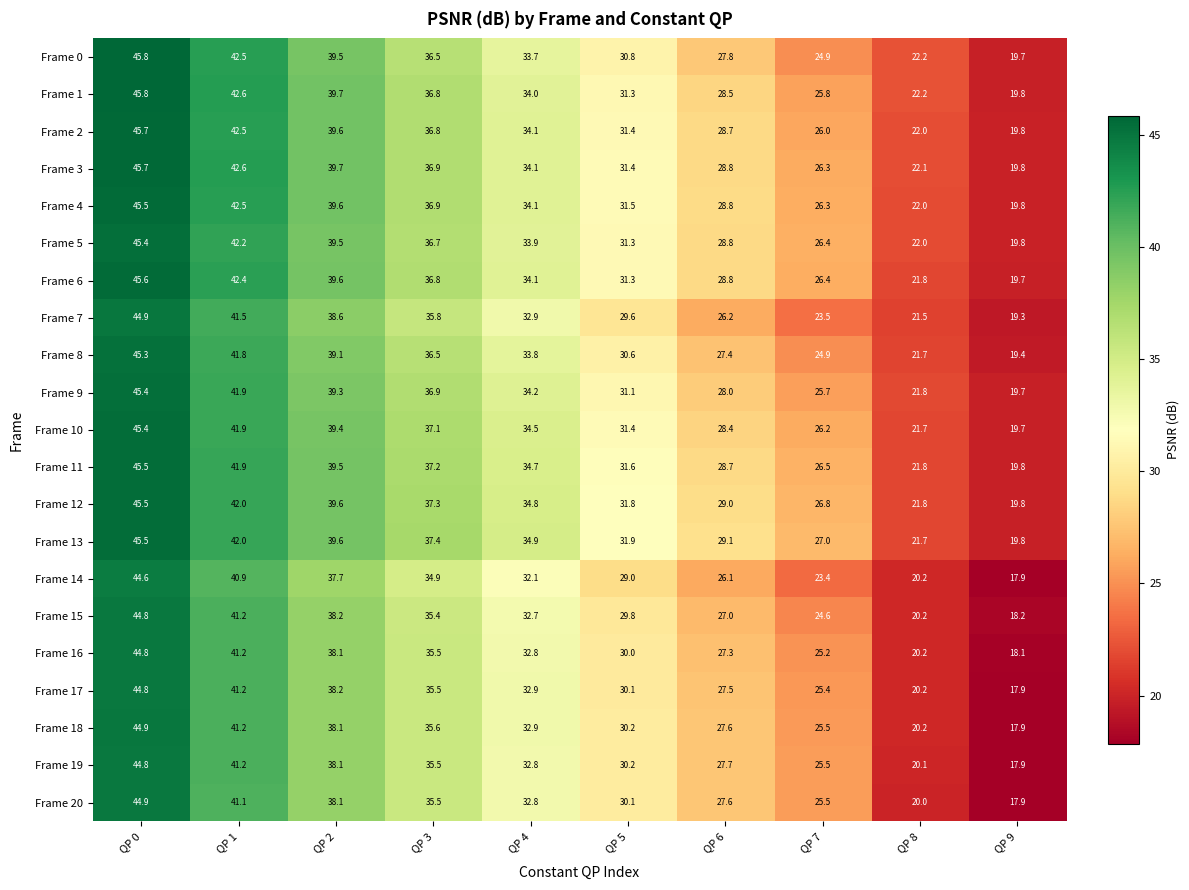

The Frame 5 series shows 42.2 at QP 1. True or false?

True